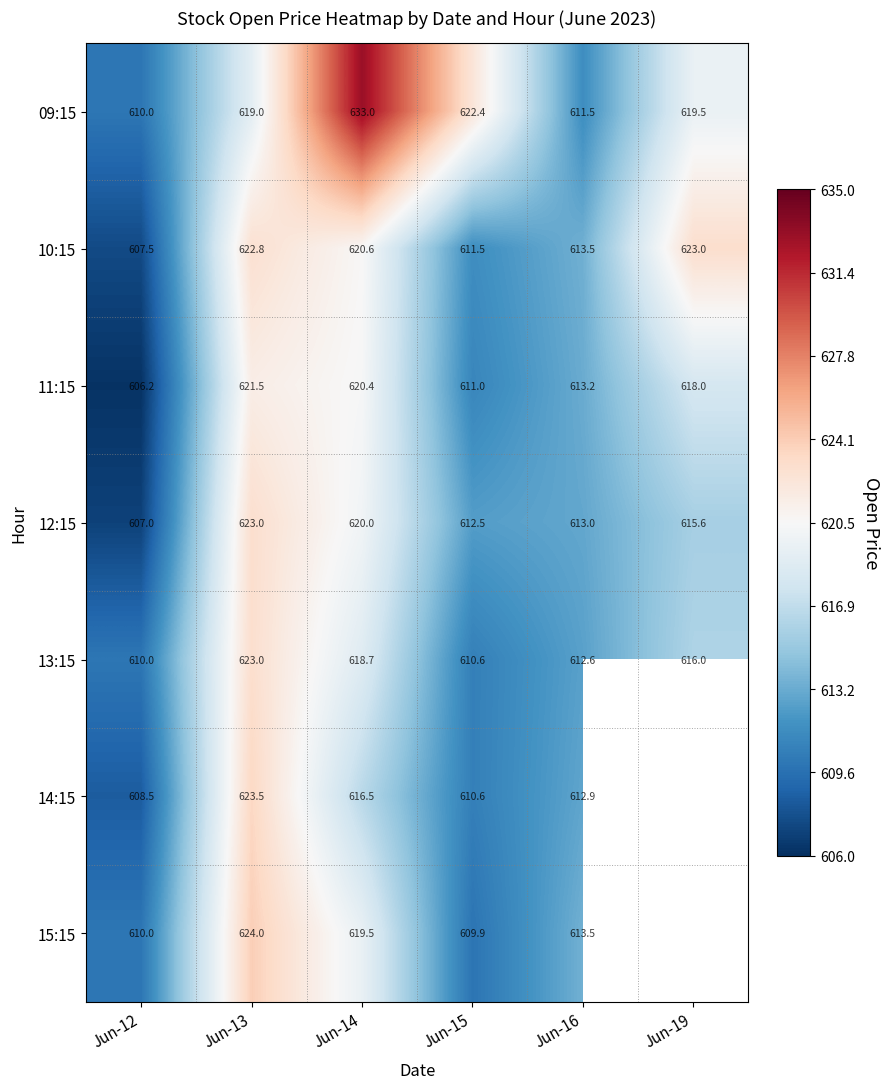

Rank the categories by 12:15 value from highest to lowest.

Jun-13, Jun-14, Jun-19, Jun-16, Jun-15, Jun-12